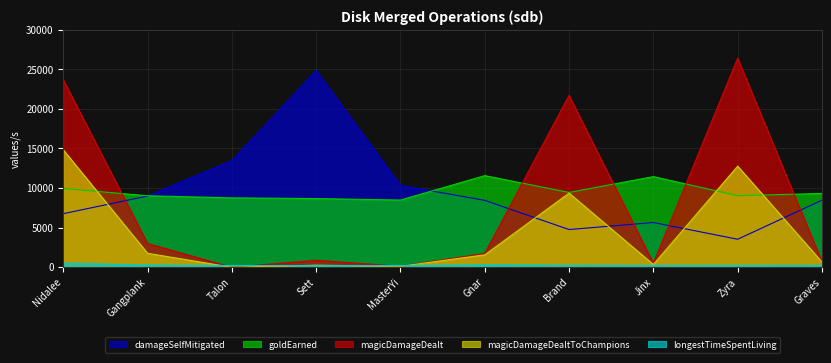

The magicDamageDealt series shows 21708 at Brand. True or false?

True